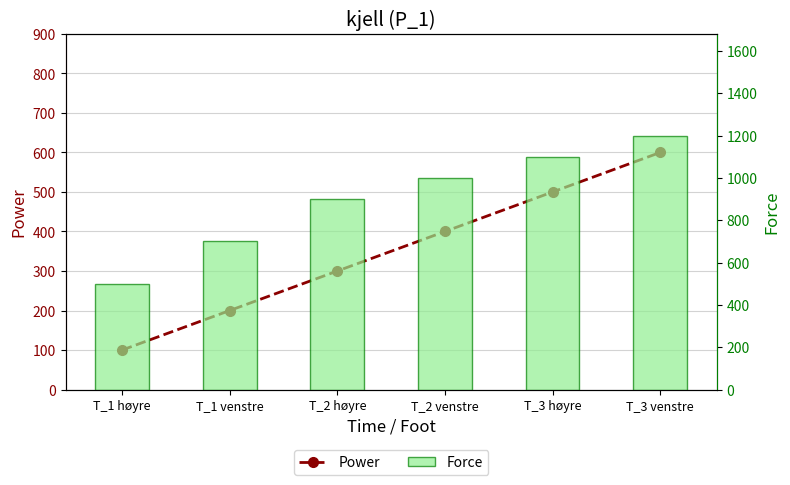

Rank the series at T_2 venstre from highest to lowest value.

Force, Power